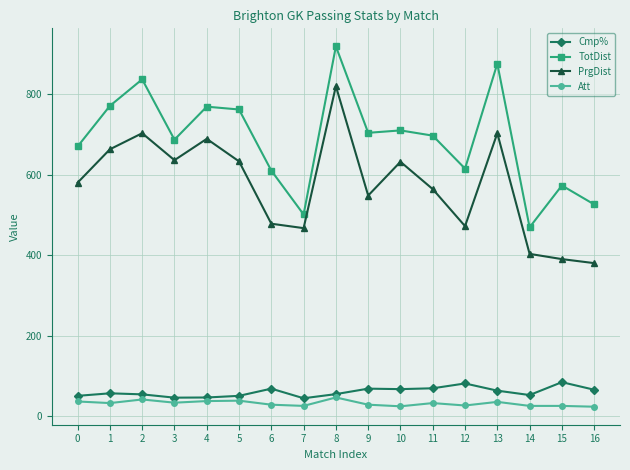

How many values in the Cmp% series are below 56?

8